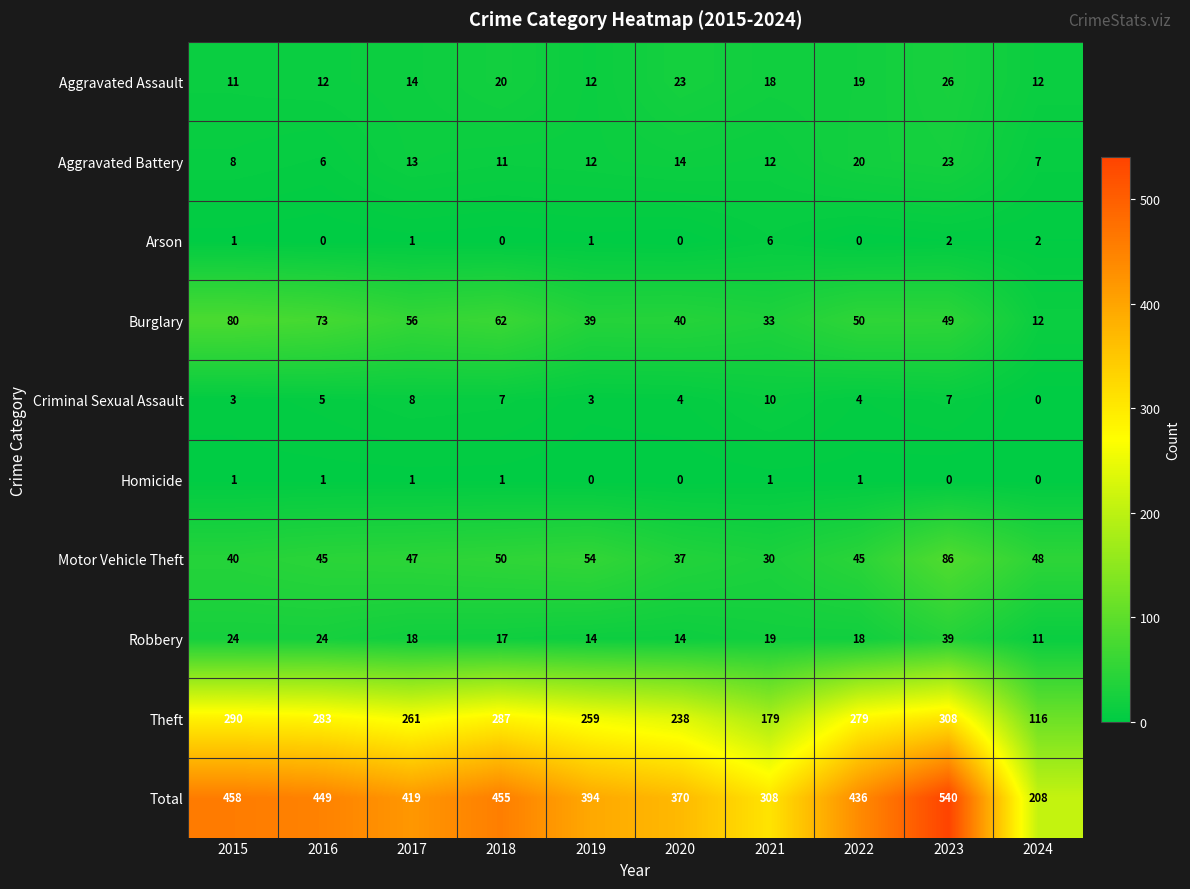

At which category is the sum across all series the highest?

2023